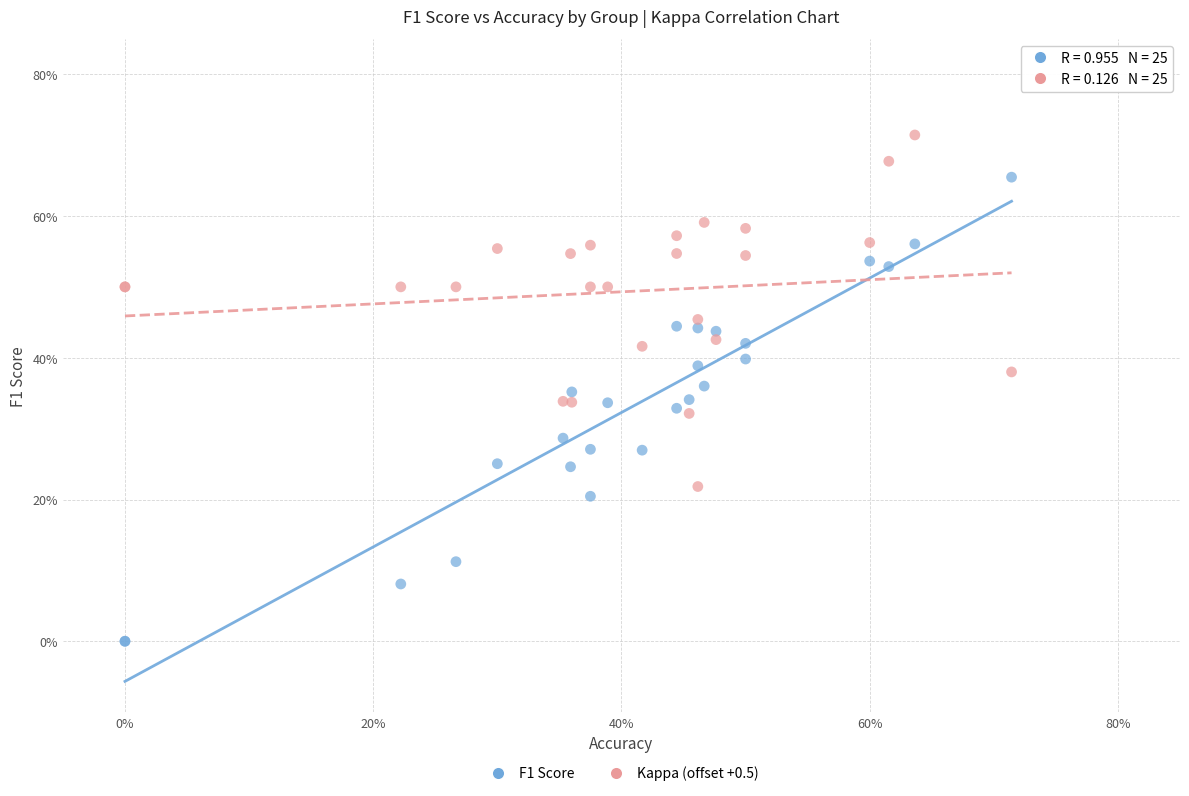

Which series contains the lowest Y value?

F1 Score